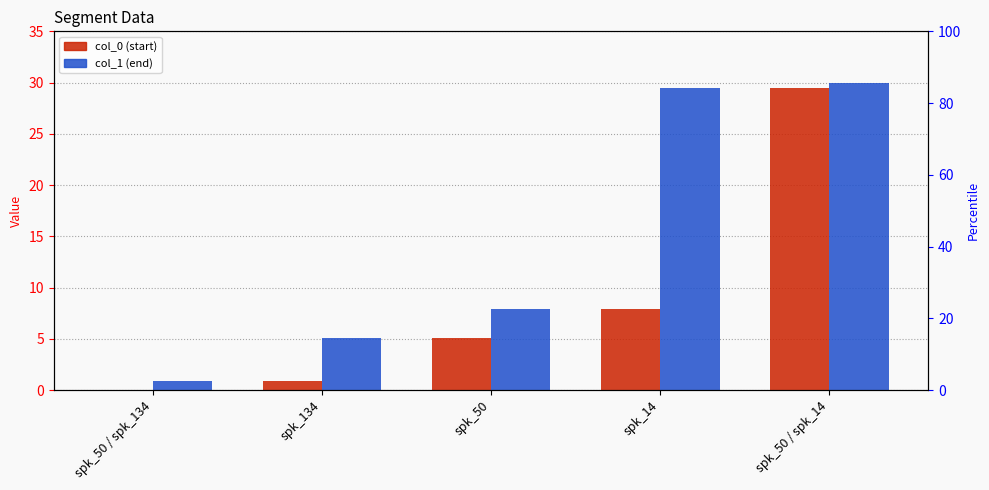

True or false: col_1 has a value of 4.3 at spk_50.

False